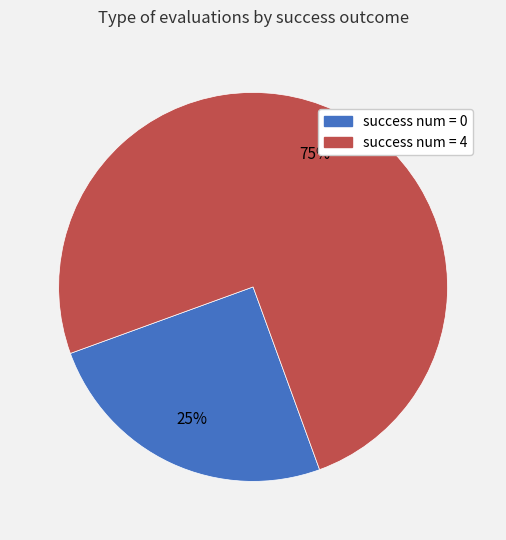

What is the ratio of the value at success num = 4 to the value at success num = 0?

3.0